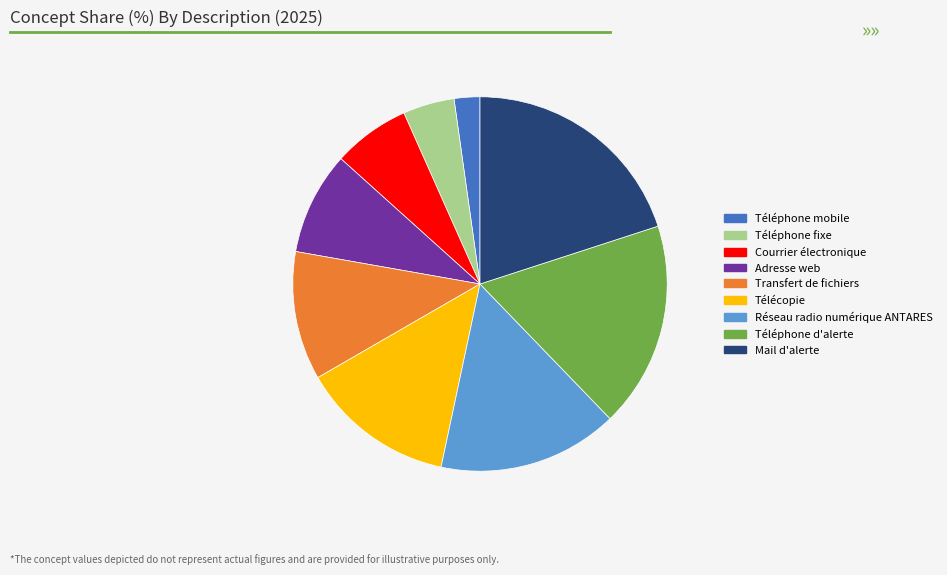

Count the number of slices in the pie.

9